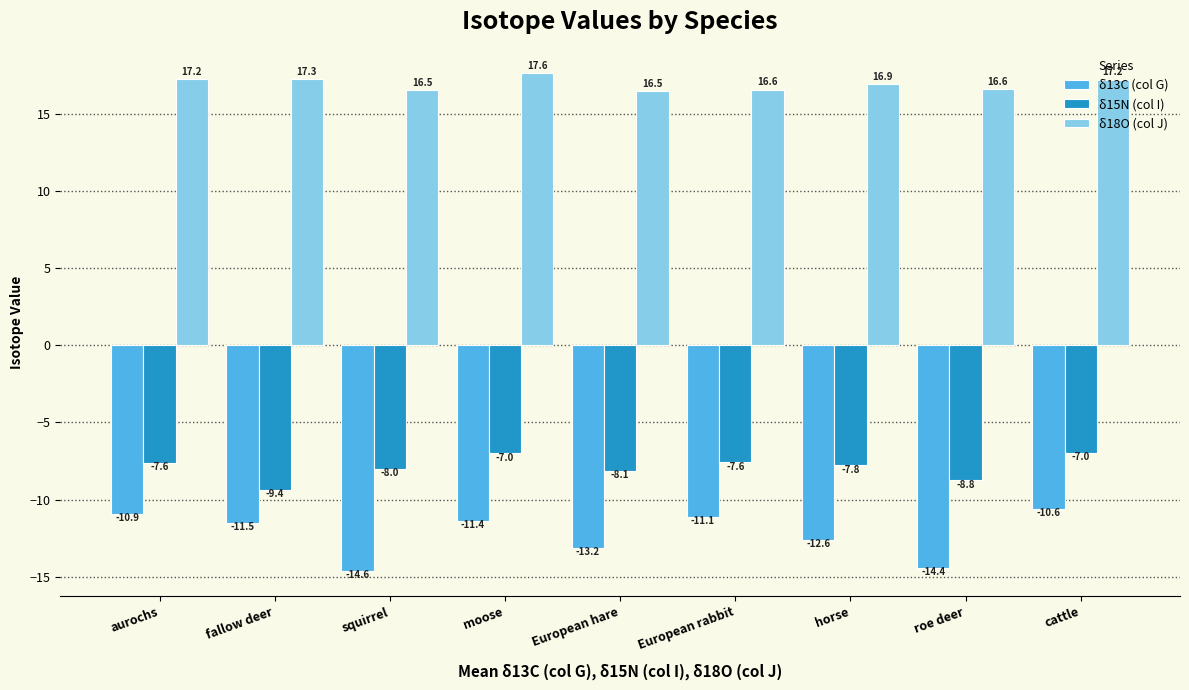

Is it true that δ15N (col I) equals -2.3 at fallow deer?

False